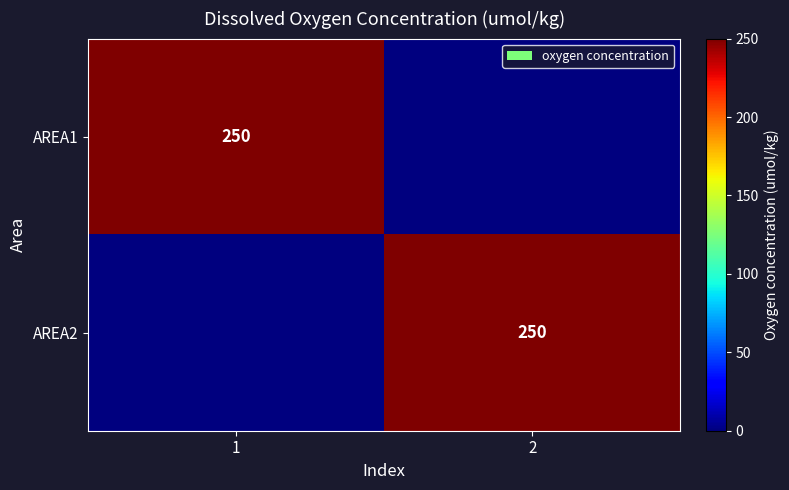

The AREA1 series shows 121 at 1. True or false?

False